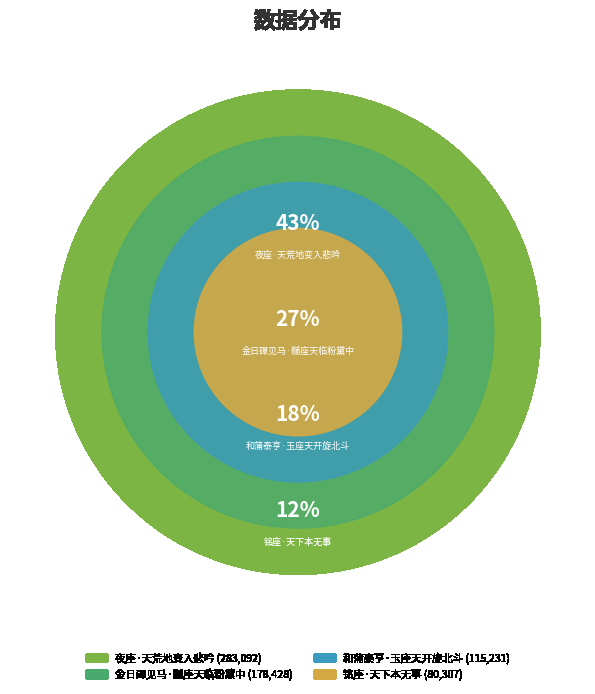

Do 夜座·天荒地变入悲吟 and 金日磾见马·黼座天临粉黛中 together represent more than half of the pie?

Yes